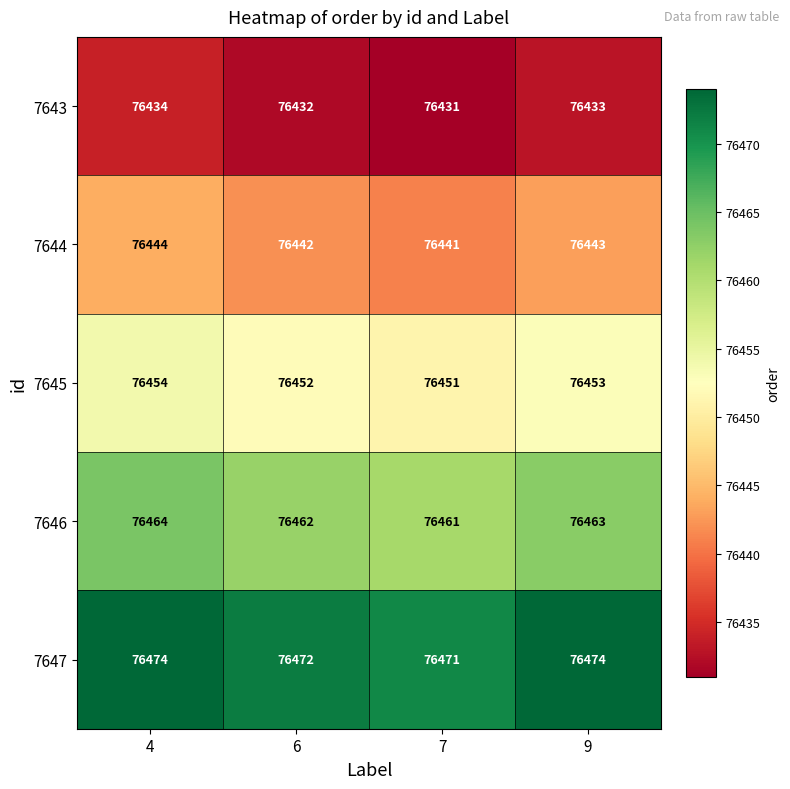

Reading left to right, what are all the values shown in this chart?

7643: 4=76434	6=76432	7=76431	9=76433
7644: 4=76444	6=76442	7=76441	9=76443
7645: 4=76454	6=76452	7=76451	9=76453
7646: 4=76464	6=76462	7=76461	9=76463
7647: 4=76474	6=76472	7=76471	9=76474